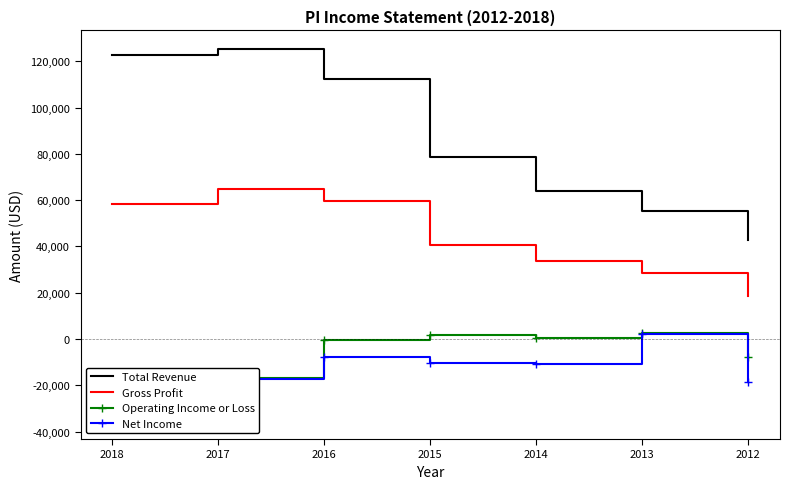

What is the sum of the Net Income values at 2014 and 2016?

-18900